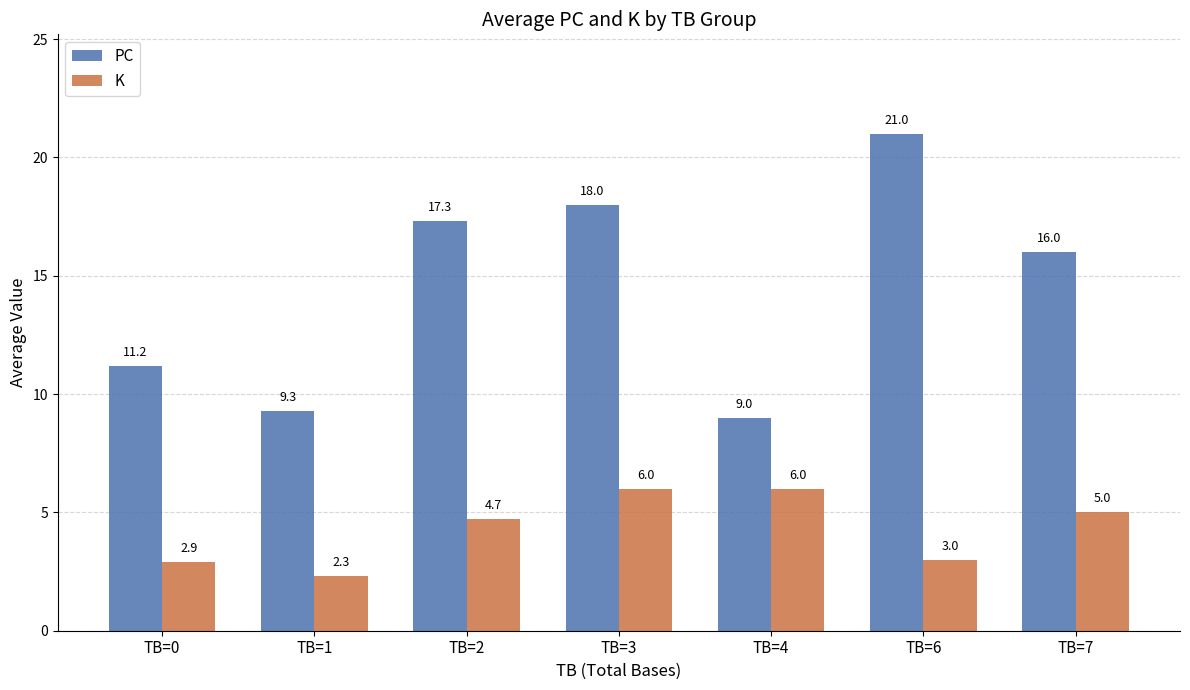

Reading left to right, list all the values displayed in this chart.

PC: 11.2	9.3	17.3	18.0	9.0	21.0	16.0
K: 2.9	2.3	4.7	6.0	6.0	3.0	5.0